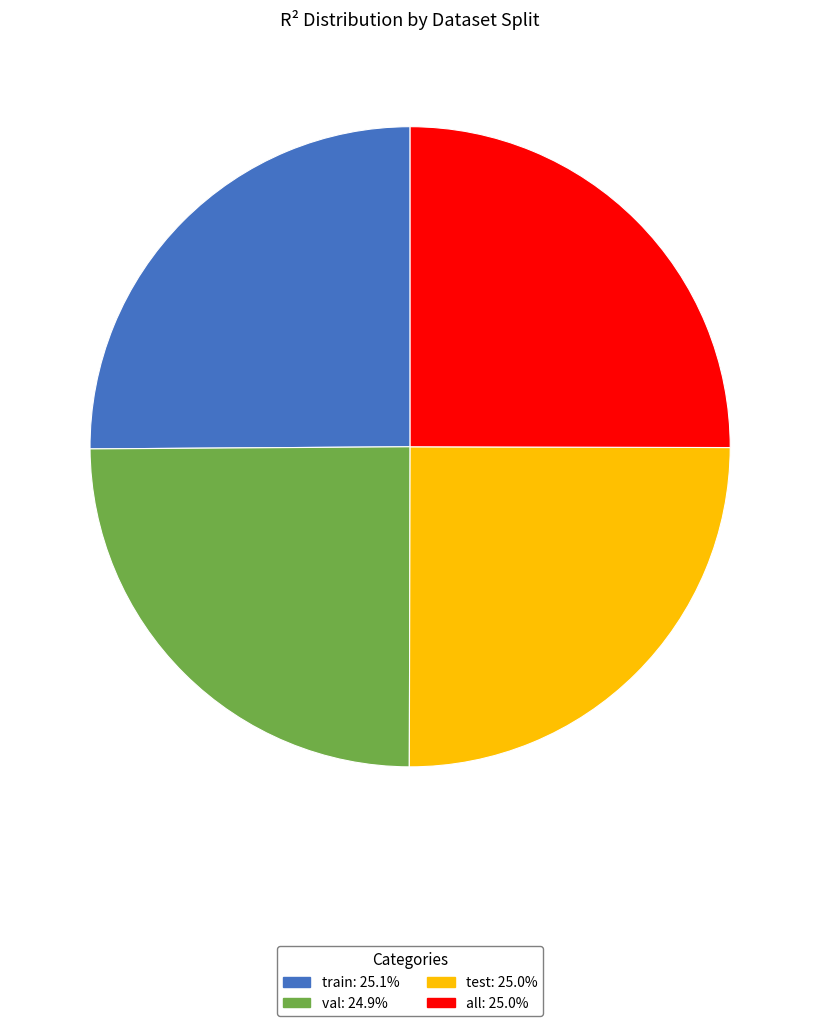

How many segments does this pie chart have?

4